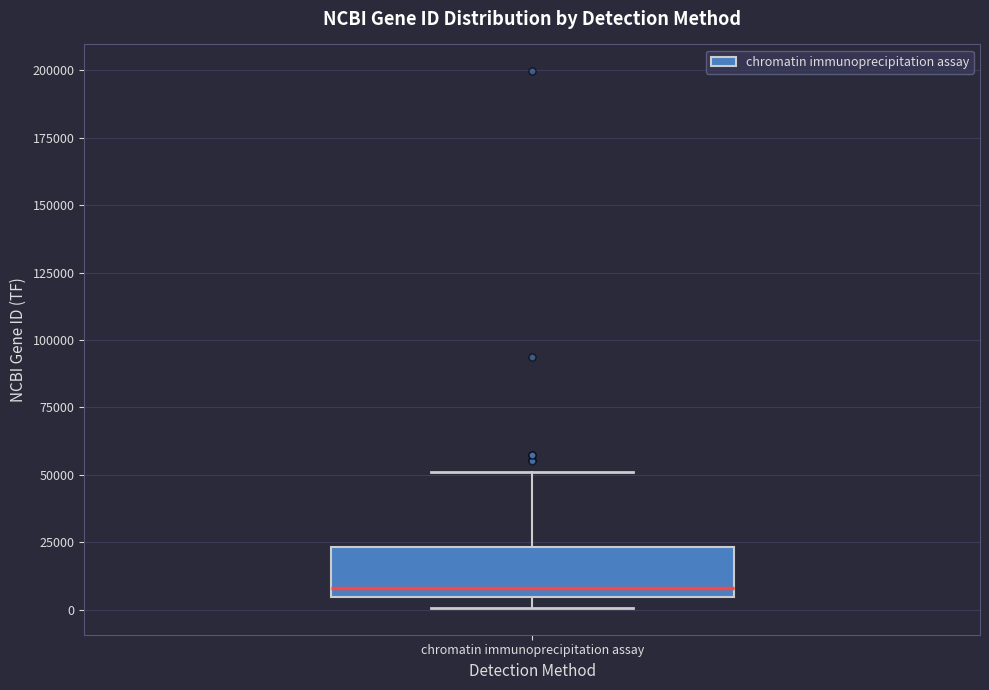

Where is the upper edge of the box for chromatin immunoprecipitation assay on the y-axis? The values are not printed on the chart, so give them approximately, as read against the axis.

25000